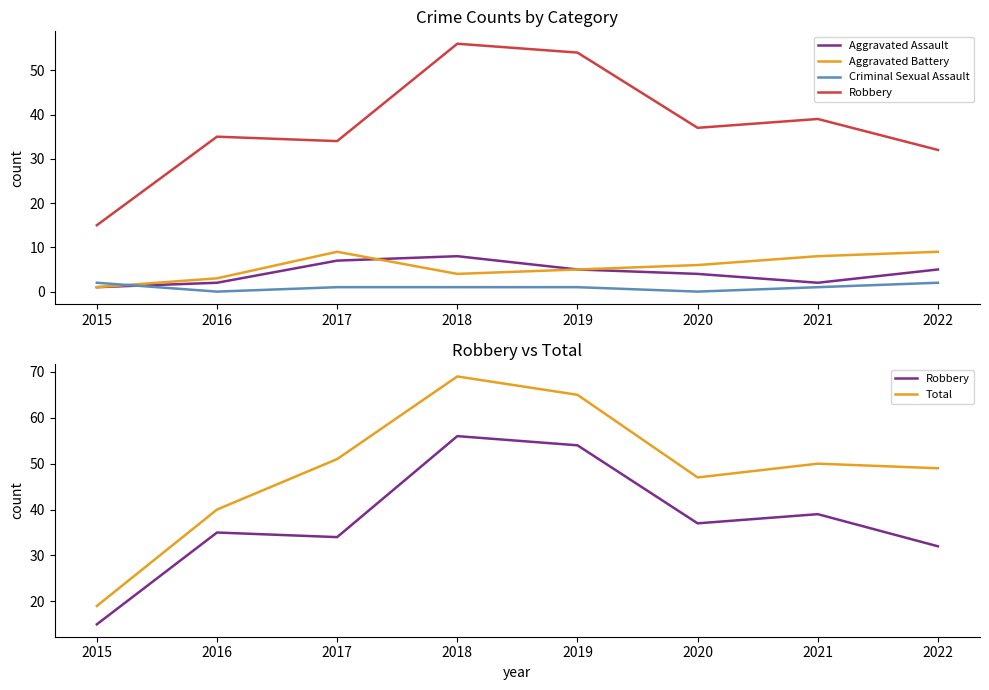

Does the chart display data point markers on the line(s)?

No